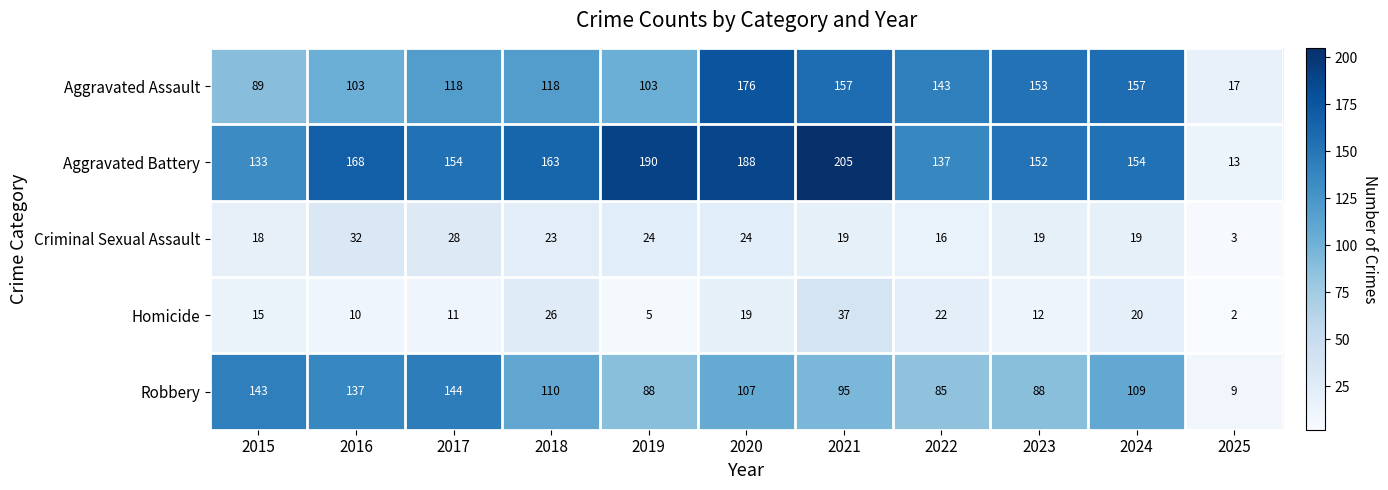

What is the total value across all series at 2015?

398